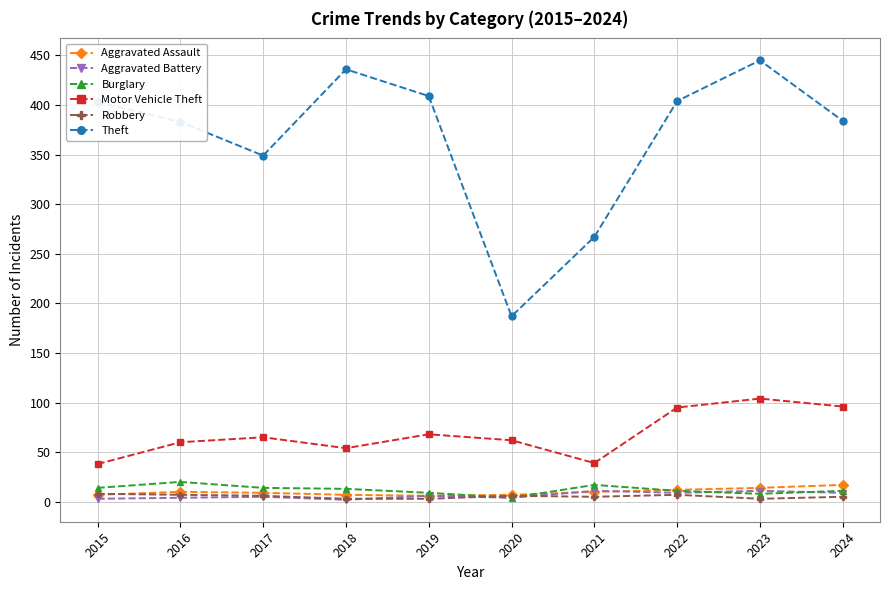

What are all the series names shown in the legend?

Aggravated Assault, Aggravated Battery, Burglary, Motor Vehicle Theft, Robbery, Theft